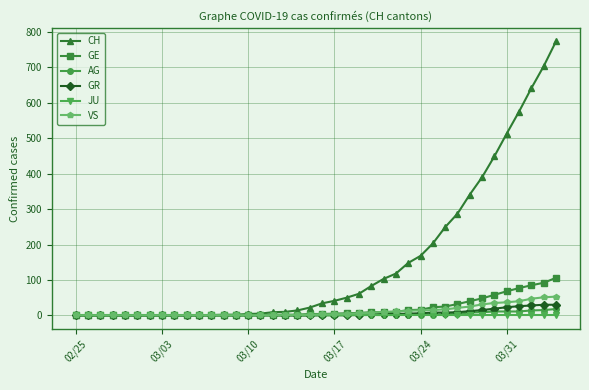

Which series has the largest total across all categories?

CH